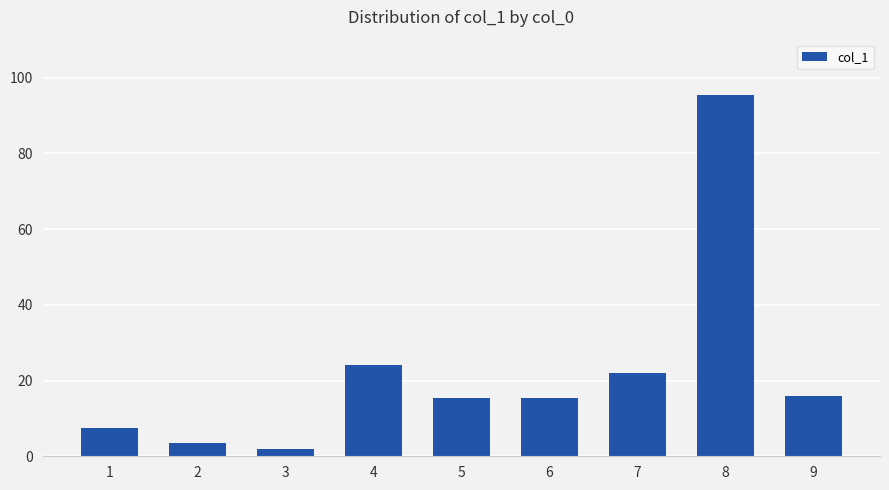

How many categories are shown in the chart?

9